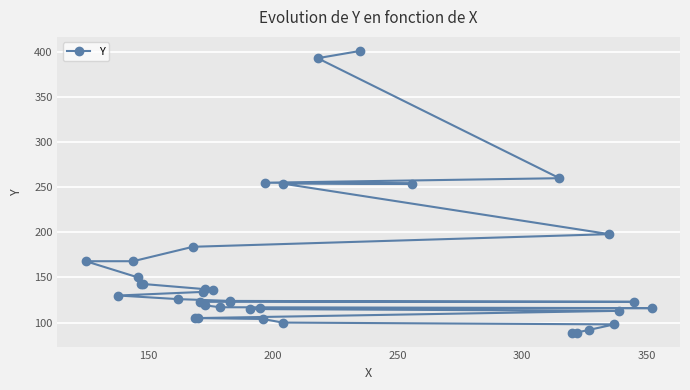

Is it true that the value at 9 is 24?

False